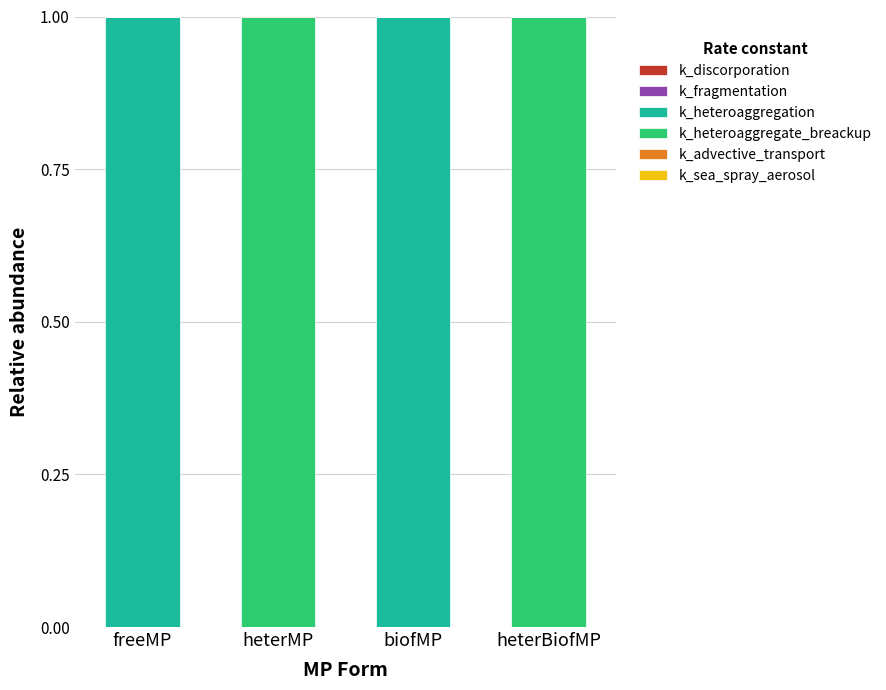

How many distinct data groups are displayed?

5